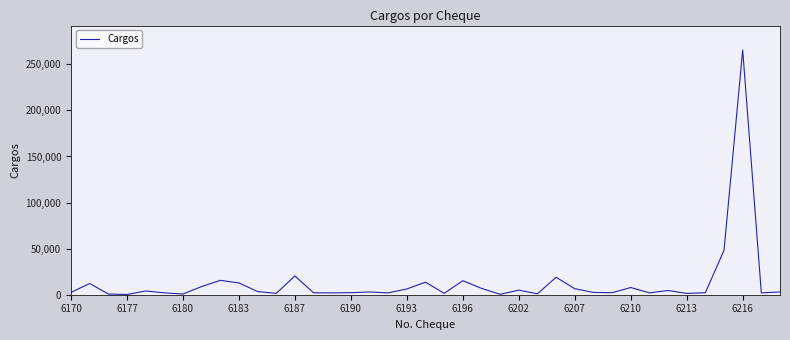

What is the greatest value displayed?

265532.0